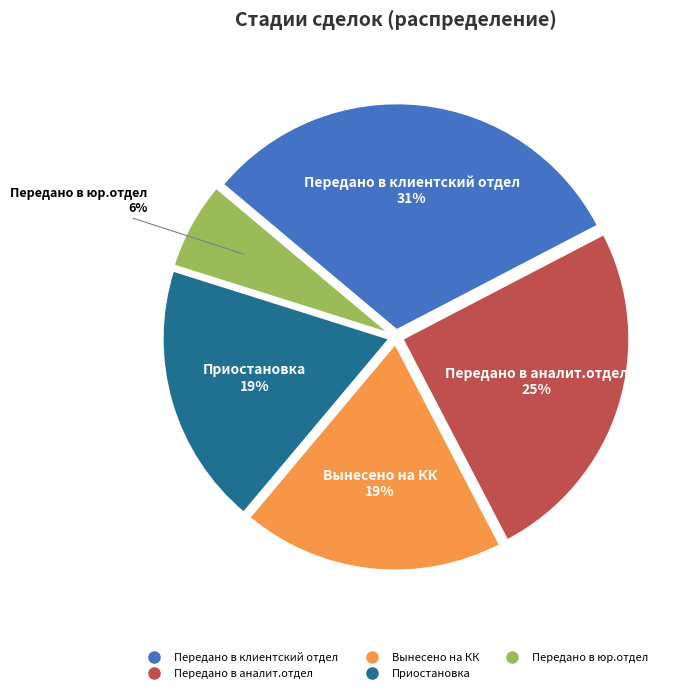

To the nearest percent, what is the difference between the largest and smallest slice percentages?

25%